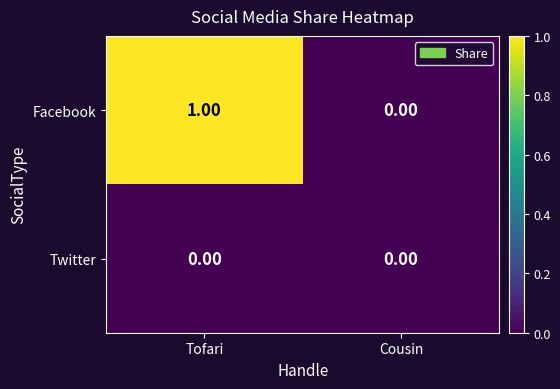

Which series changed the most between Tofari and Cousin?

Facebook